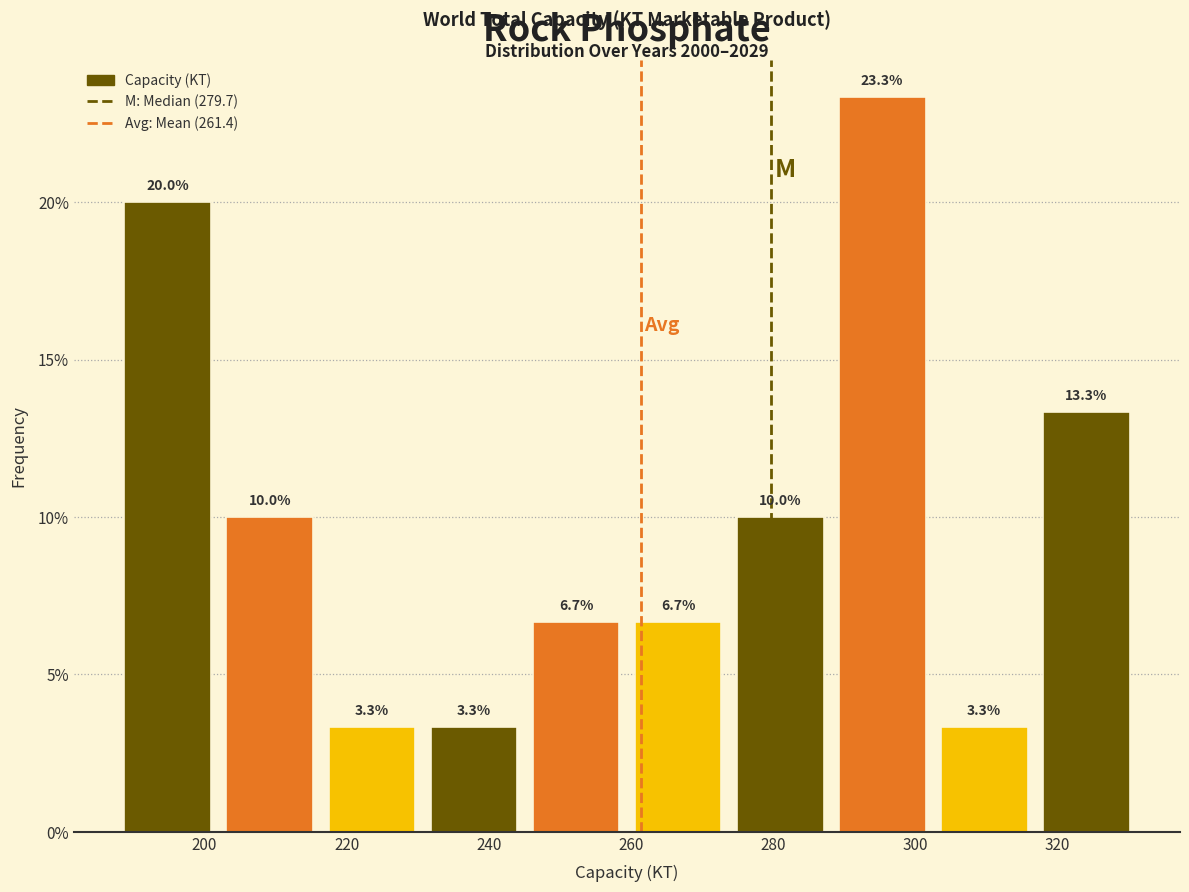

Reading left to right, list every bar in this chart as the range it spans on the x-axis followed by its height. The bar edges are not printed on the chart, so give them approximately, as read against the axis.

188 to 204: 20.0
204 to 218: 10.0
218 to 232: 3.3
232 to 246: 3.3
246 to 260: 6.7
260 to 274: 6.7
274 to 290: 10.0
290 to 304: 23.3
304 to 318: 3.3
318 to 332: 13.3